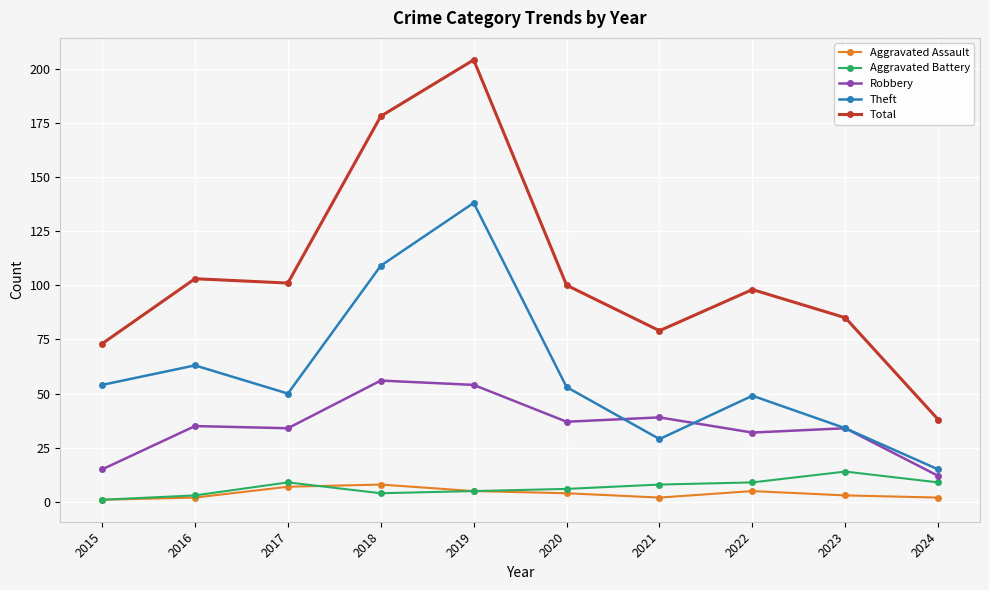

Where is Total nearest to the value 121?

2016